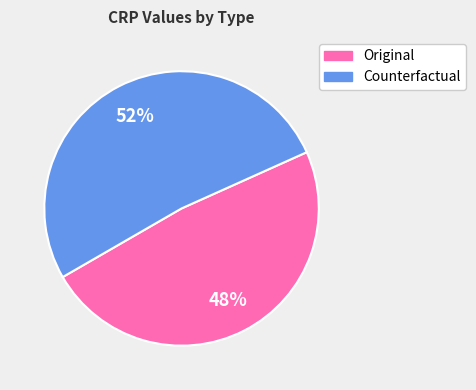

To the nearest percent, what is the average slice percentage?

50%